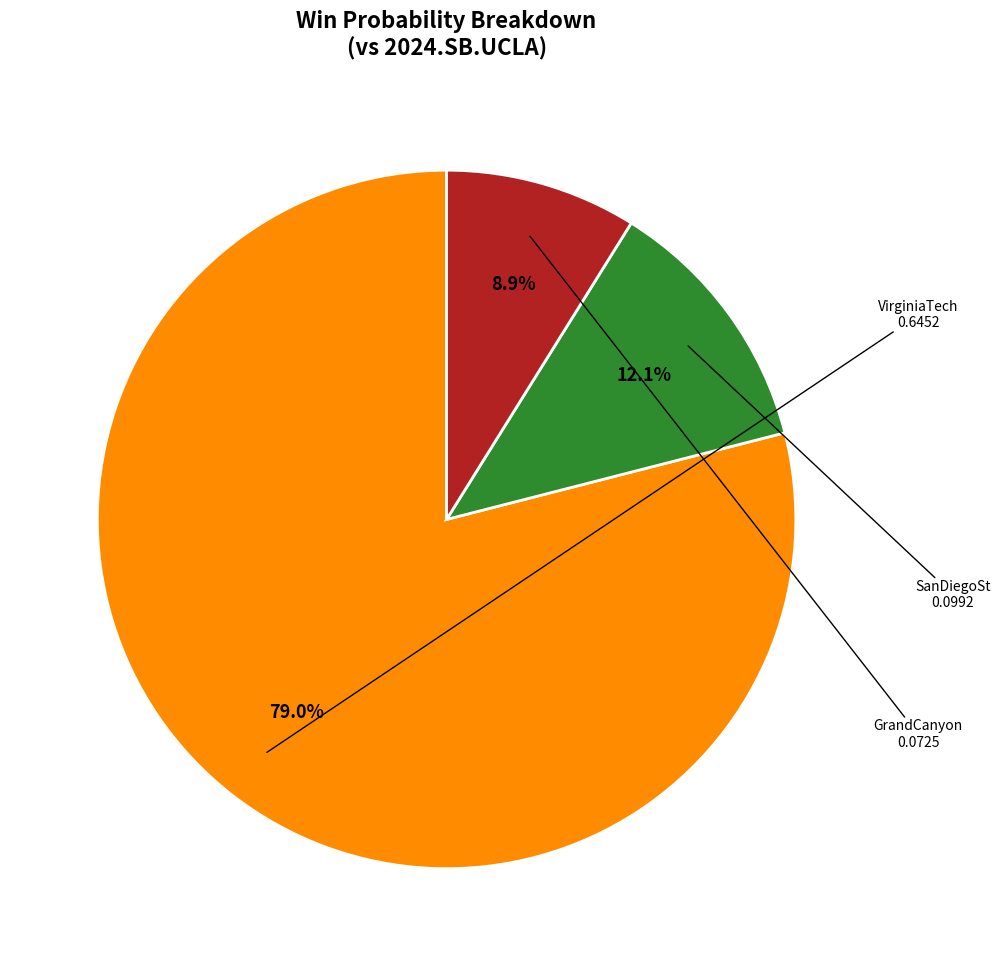

Is there any slice that represents more than half of the pie?

Yes